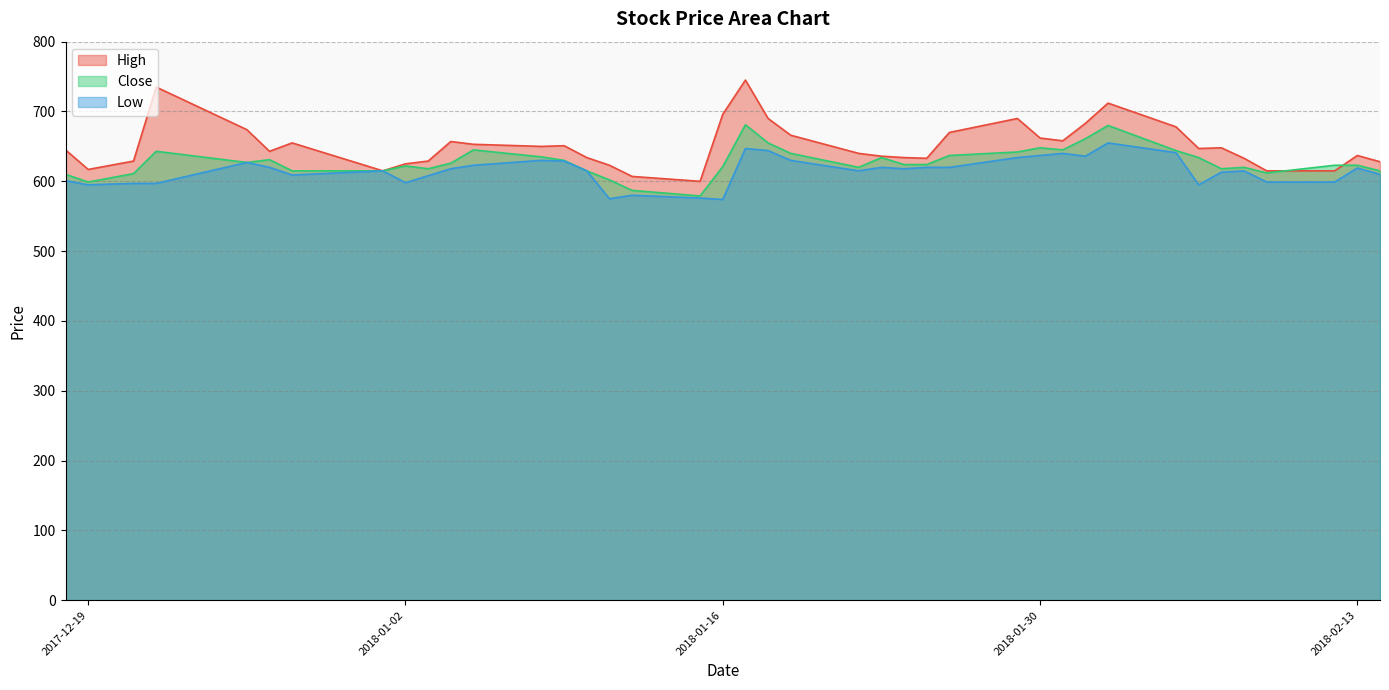

The High series shows 395 at 2018-01-23. True or false?

False